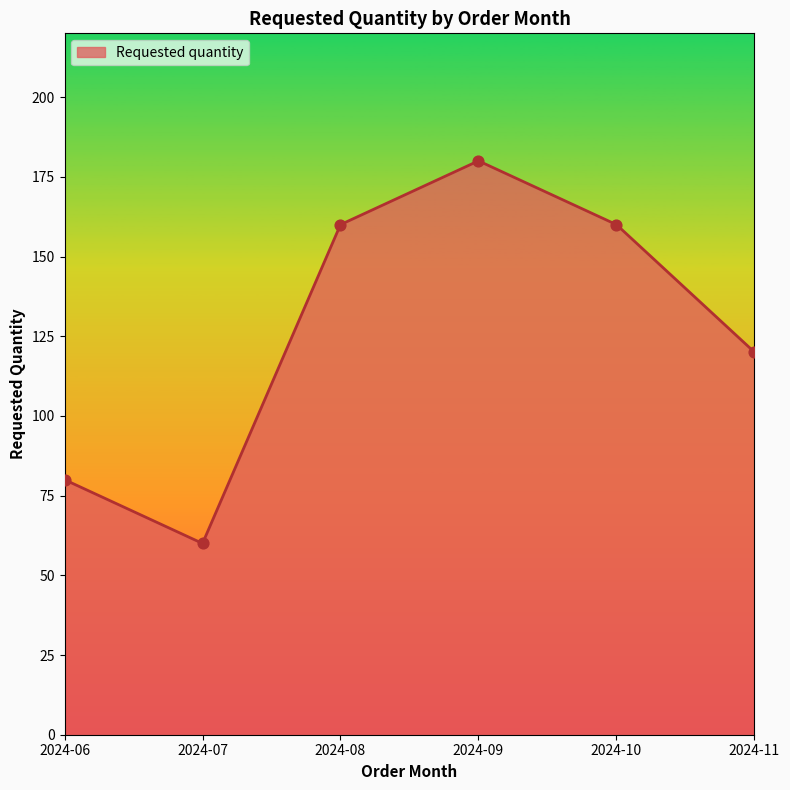

Between 2024-10 and 2024-11, which is larger?

2024-10